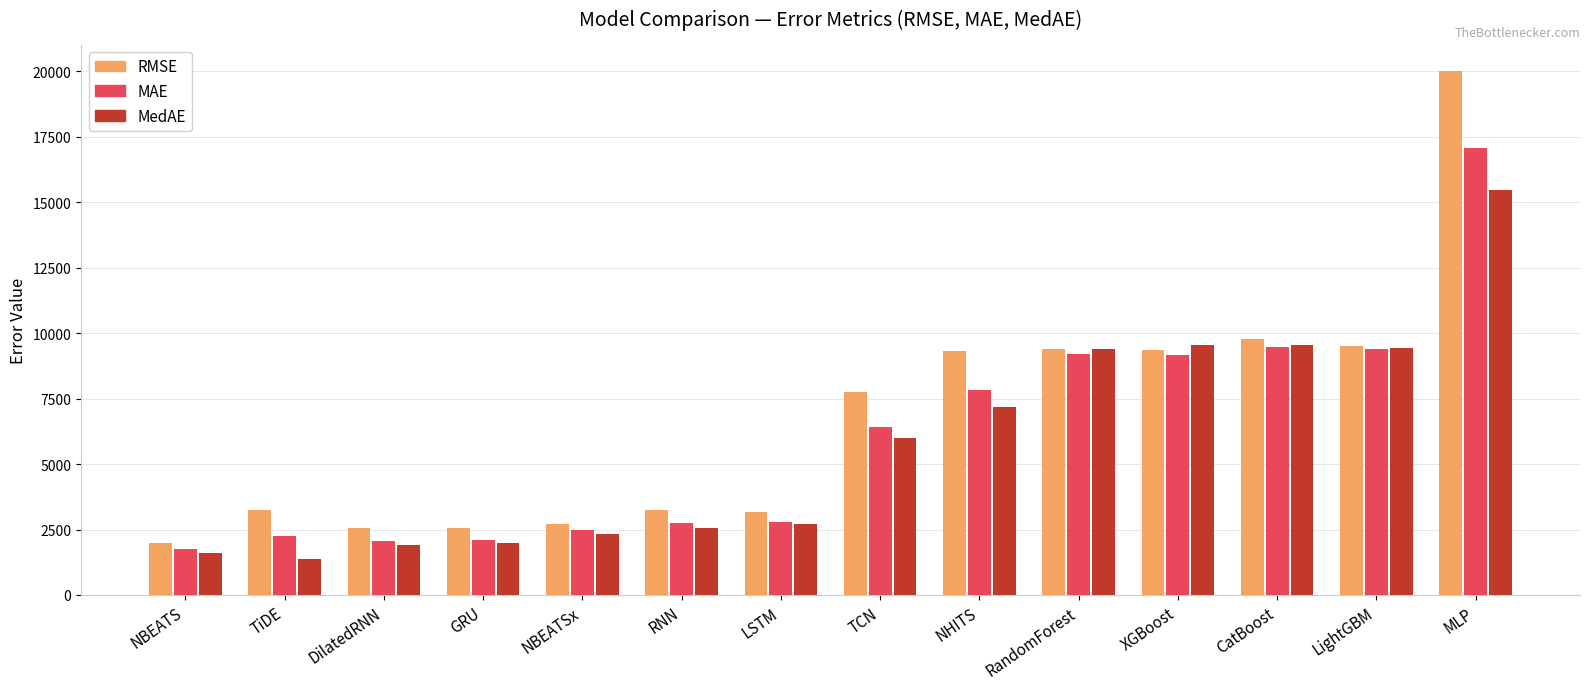

What is the sum of all MedAE values?

81044.3